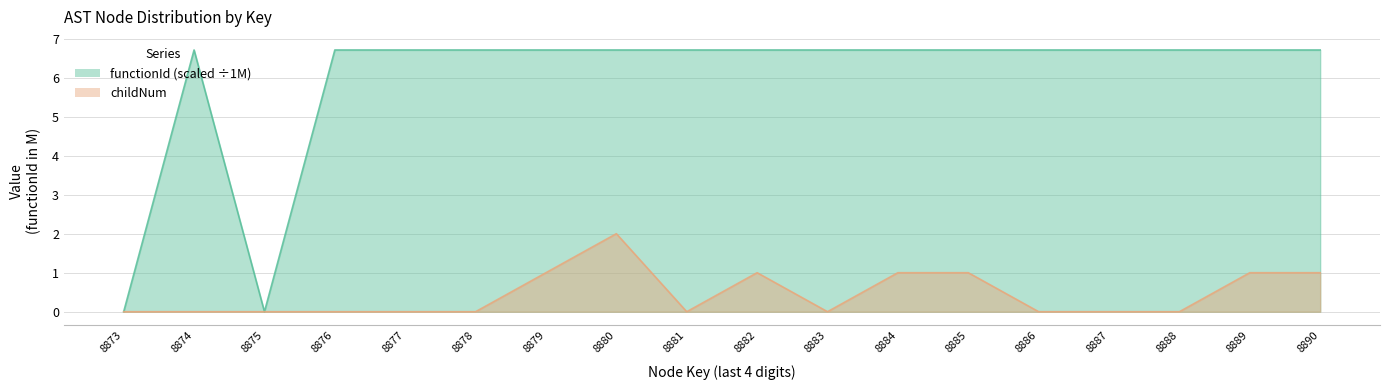

Is the value of functionId at 8881 greater than the value of childNum at 8883?

Yes